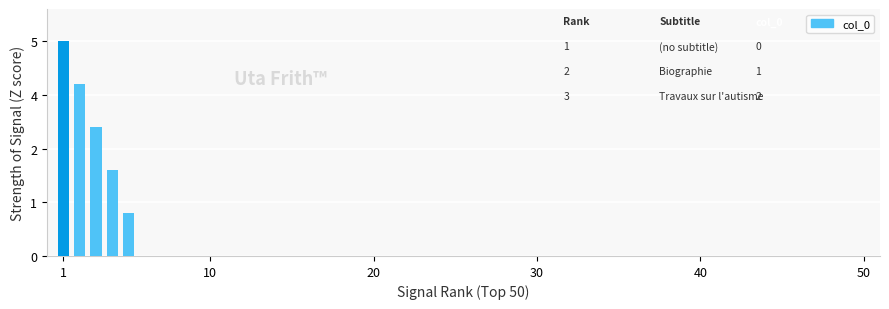

Does the chart contain any negative values?

No